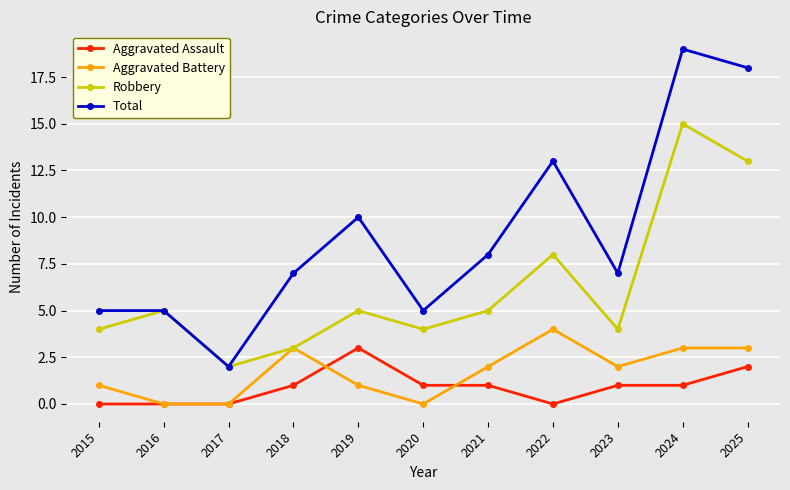

What is the value of the Aggravated Assault point at the 10th from the left?

1